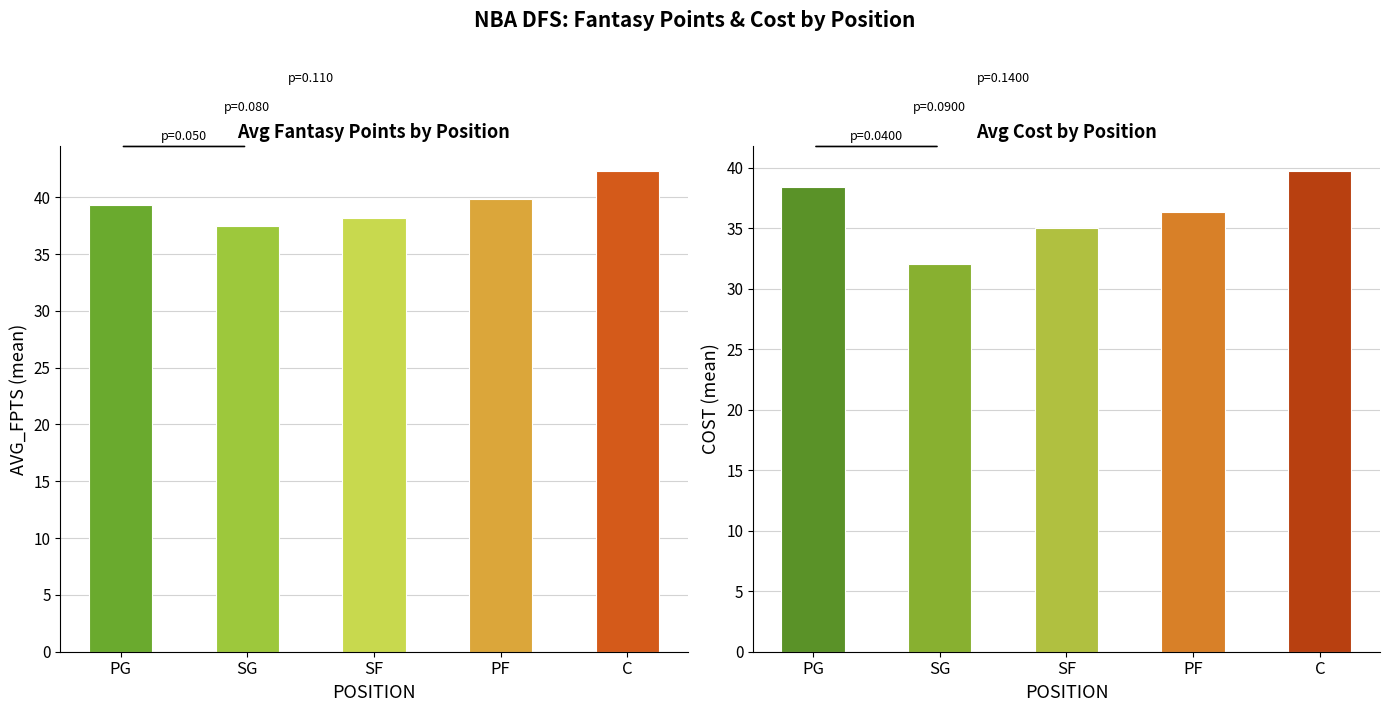

How many groups of bars are there?

5